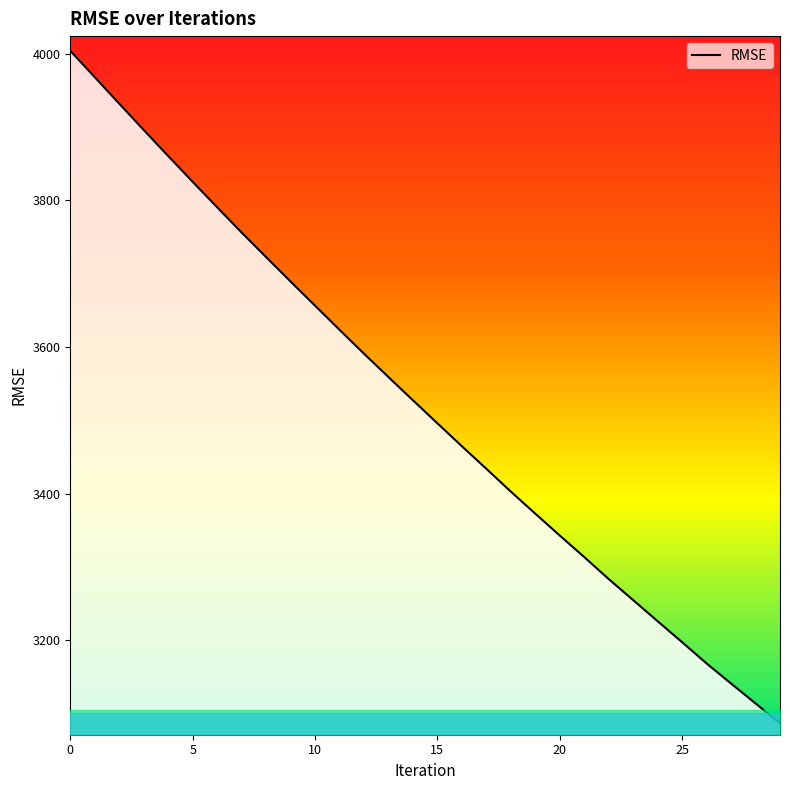

What is the smallest value displayed?

3086.9